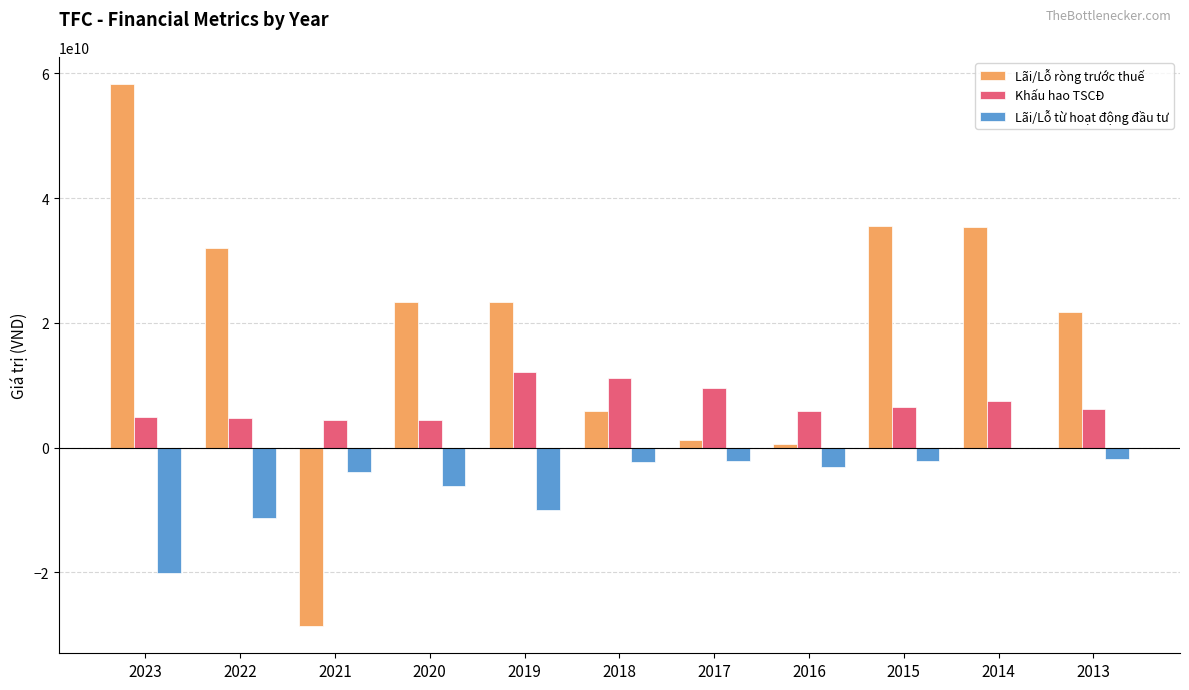

Is the value of Khấu hao TSCĐ at 2023 greater than the value of Lãi/Lỗ ròng trước thuế at 2019?

No